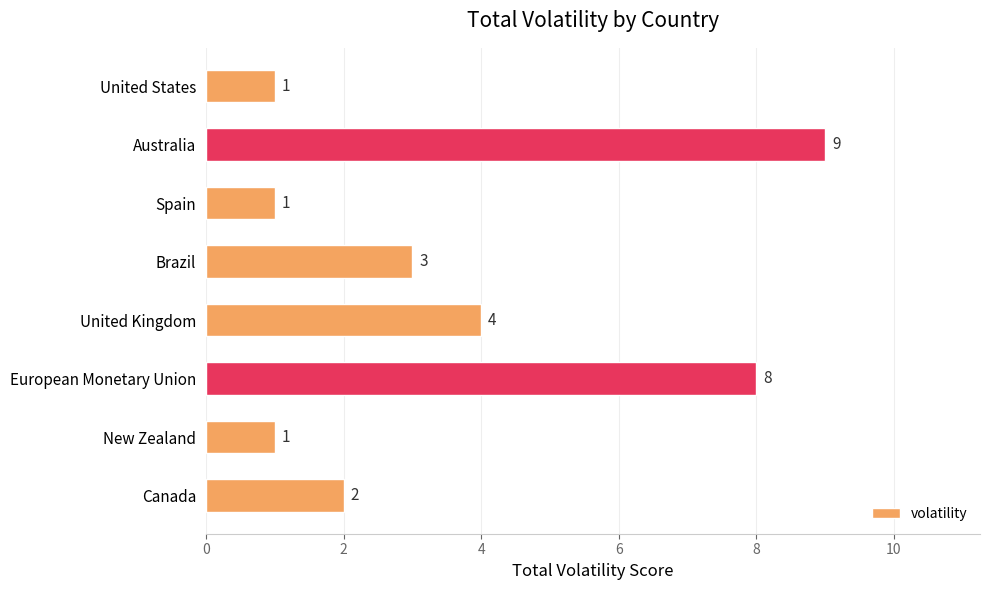

Reading bottom to top, list all the values displayed in this chart.

Canada=2	New Zealand=1	European Monetary Union=8	United Kingdom=4	Brazil=3	Spain=1	Australia=9	United States=1